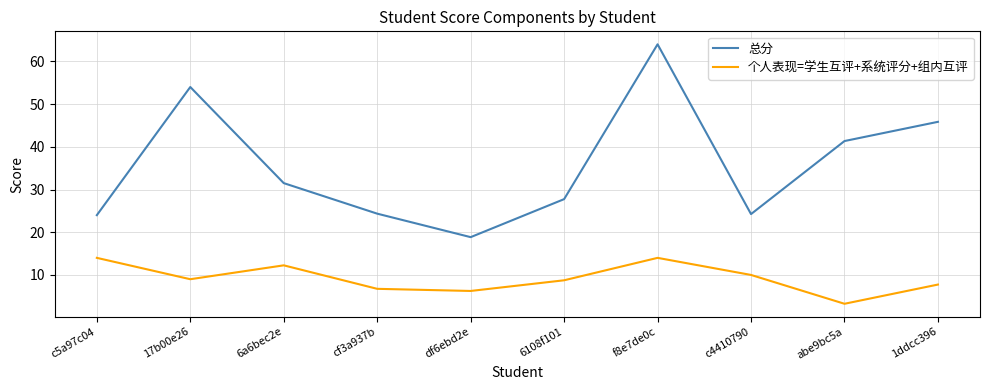

True or false: 个人表现=学生互评+系统评分+组内互评 and 总分 cross at least once.

False